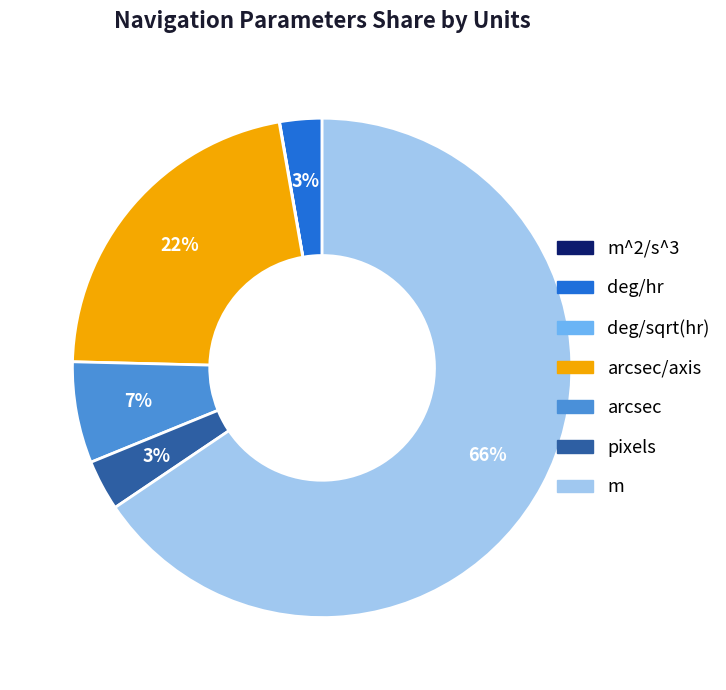

Which slice represents more than half of the pie?

m